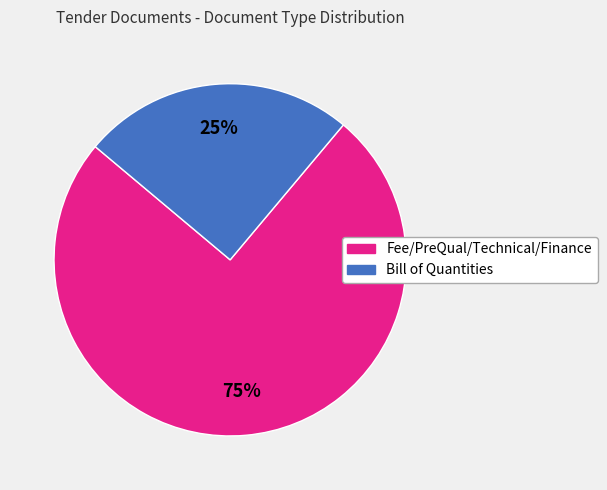

The Fee/PreQual/Technical/Finance slice represents 80% of the pie. True or false?

False